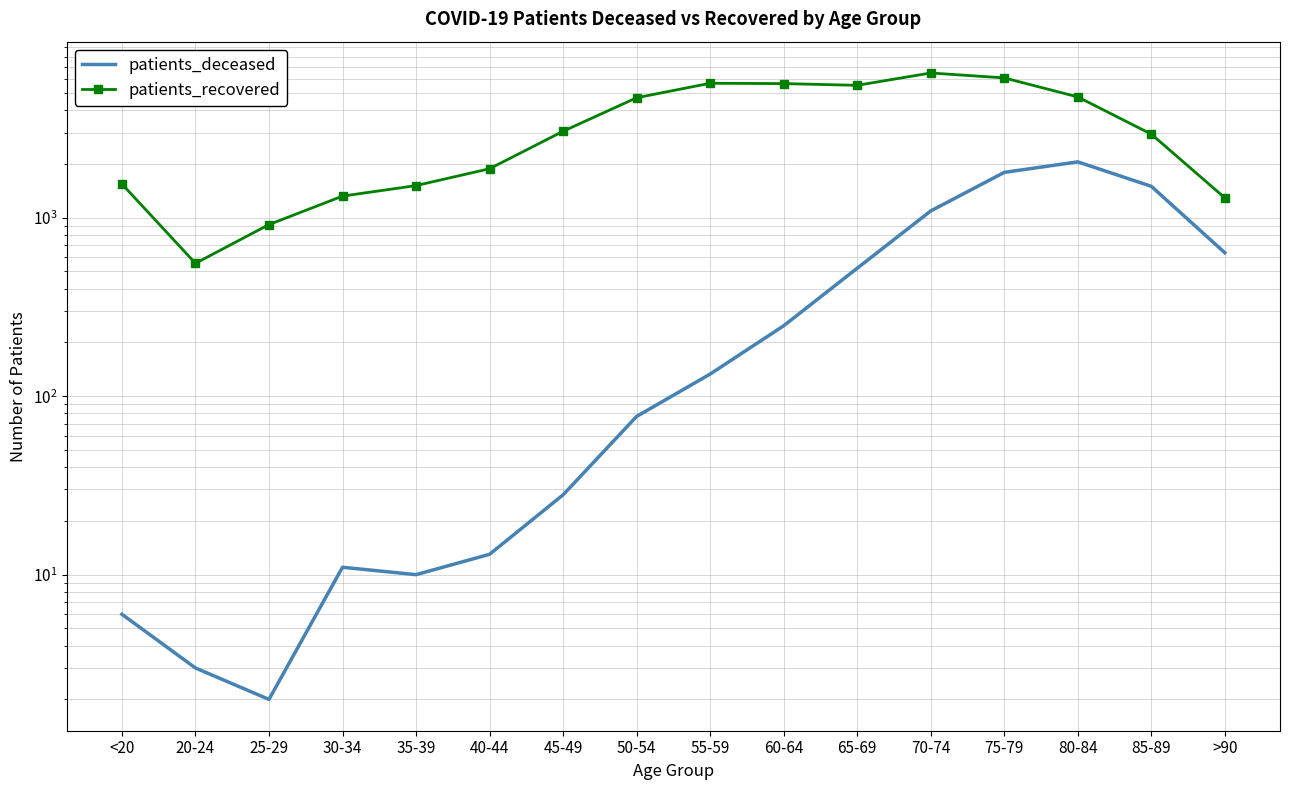

True or false: patients_deceased and patients_recovered intersect in this chart.

False